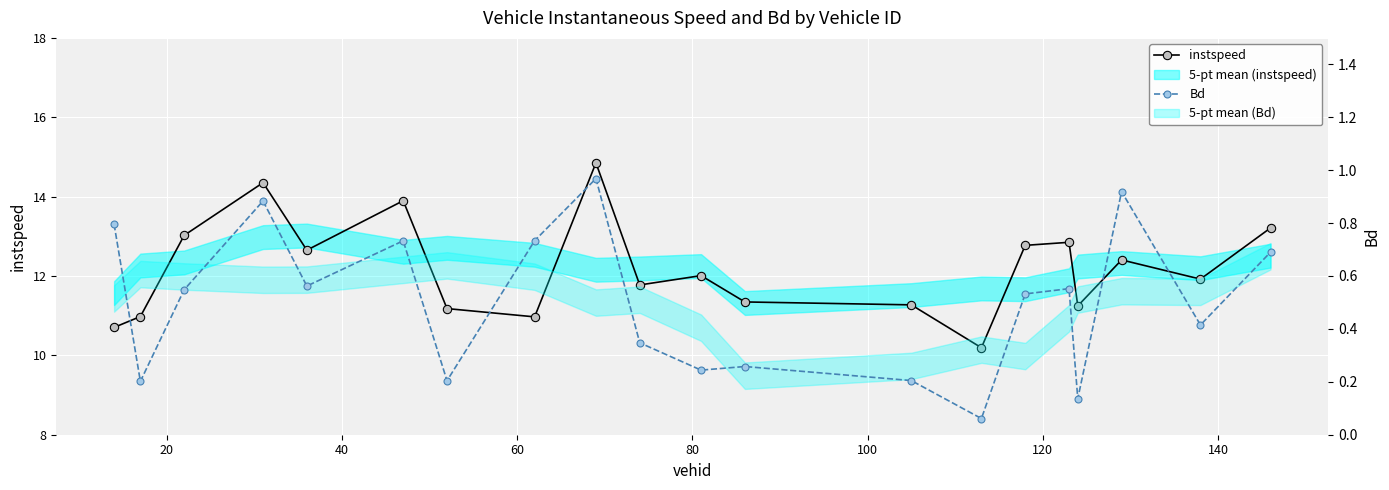

How many values in the instspeed series exceed 12?

10